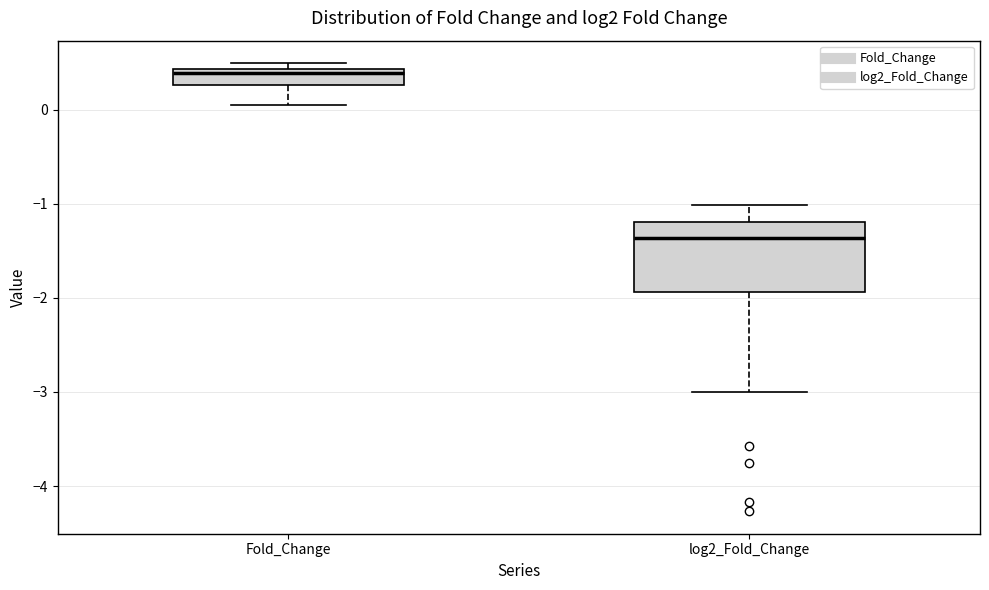

Which box is the tallest, from its lower edge to its upper edge?

log2_Fold_Change